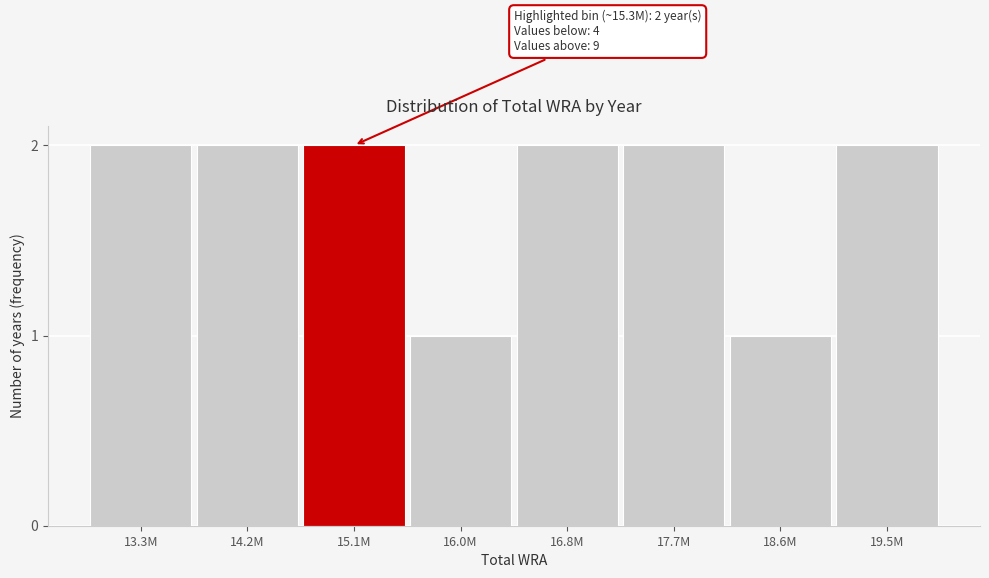

Reading left to right, list all the values displayed in this chart.

2	2	2	1	2	2	1	2